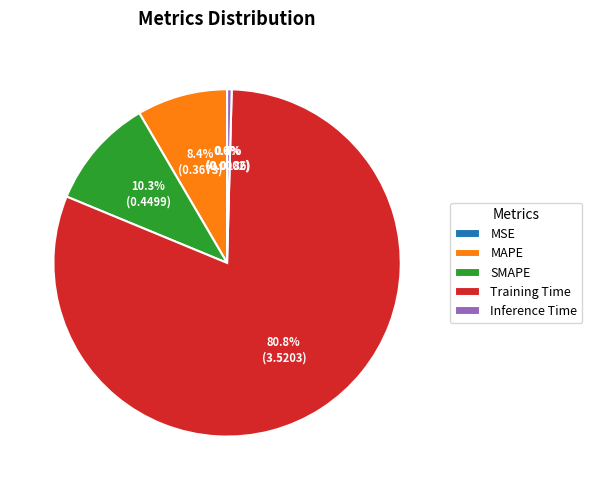

Do SMAPE and MAPE together represent more than half of the pie?

No